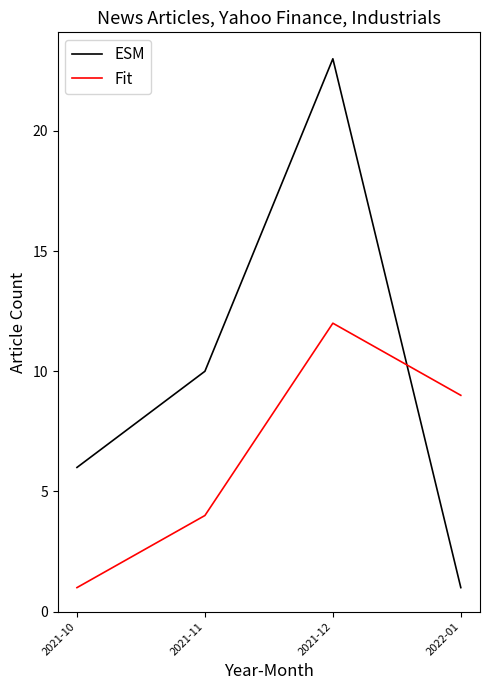

Which series has the largest range (max minus min)?

ESM